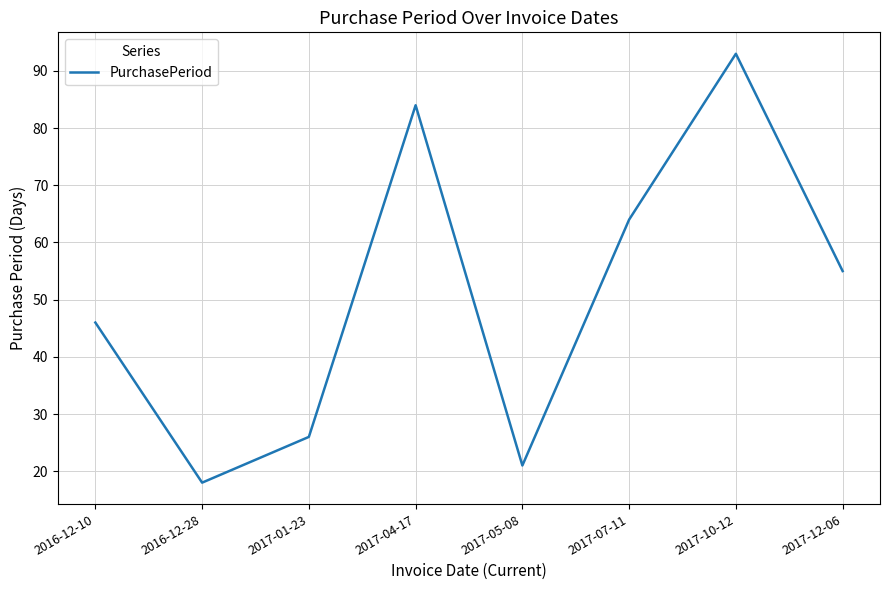

Does the chart have visible grid lines?

Yes